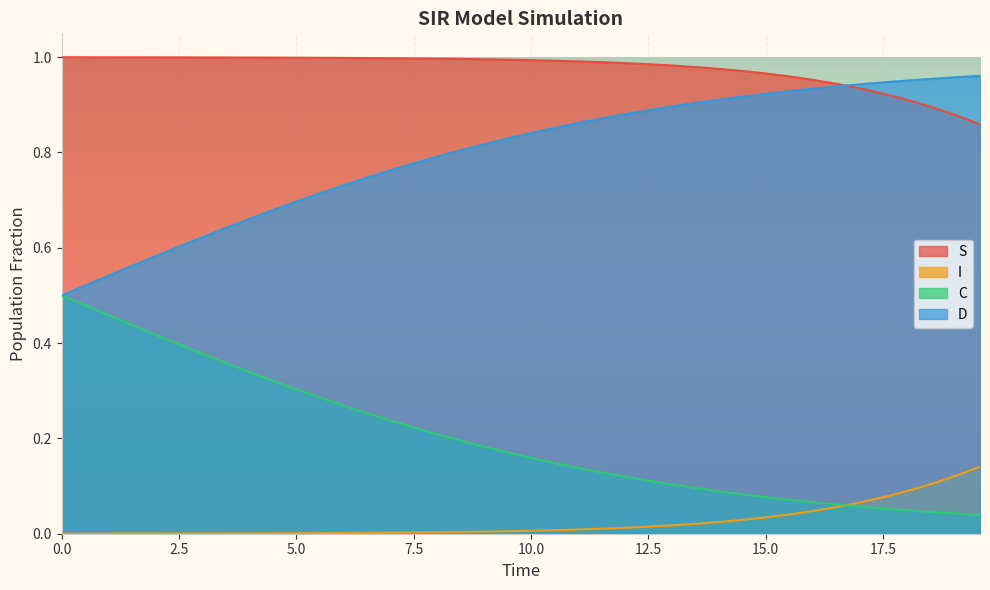

True or false: S and C cross at least once.

False